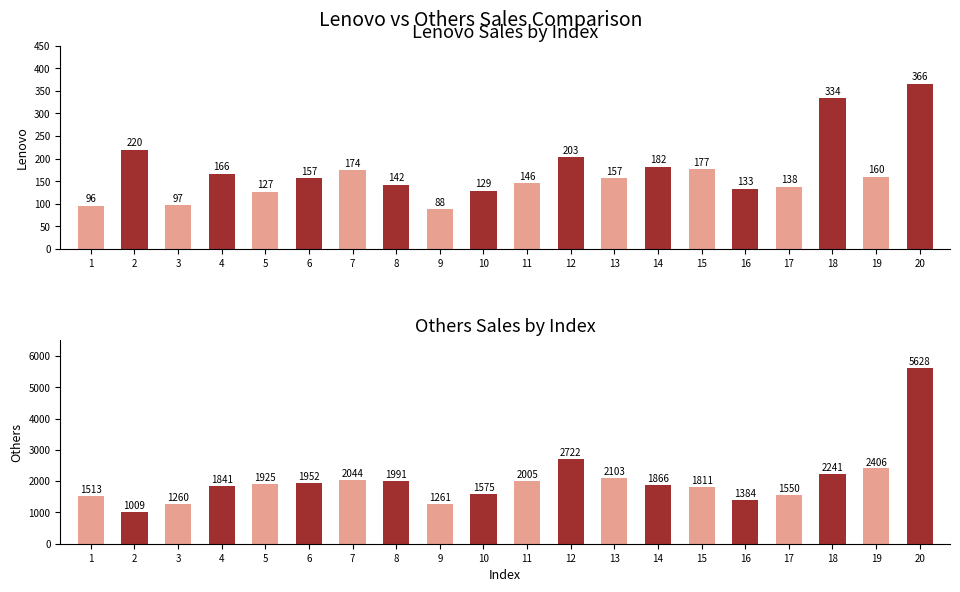

The Lenovo series shows 253 at 15. True or false?

False